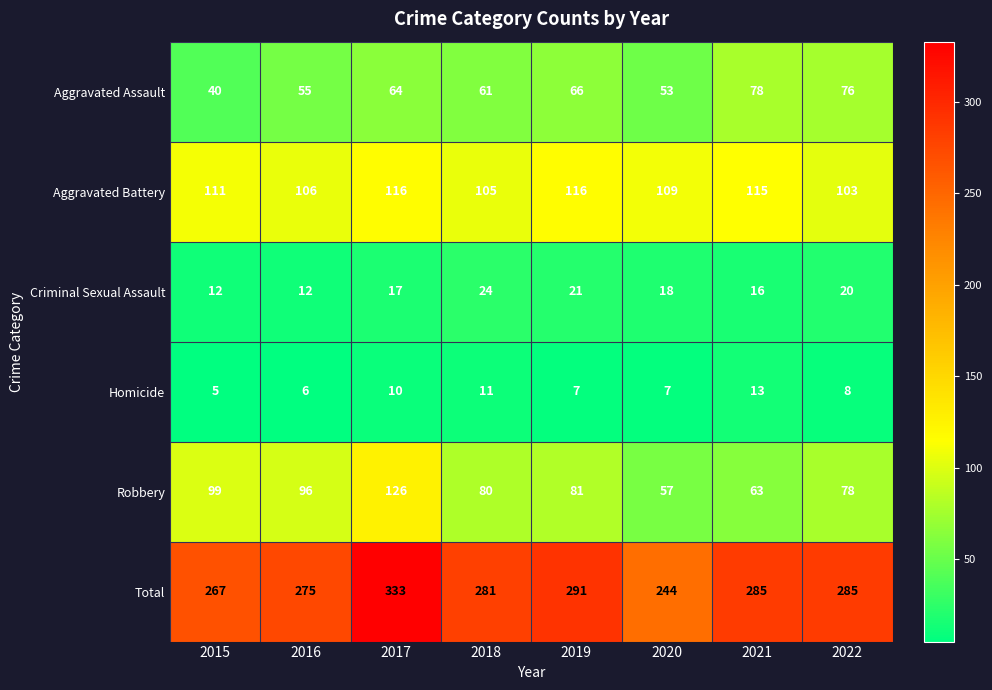

Which series changed the most between 2020 and 2021?

Total